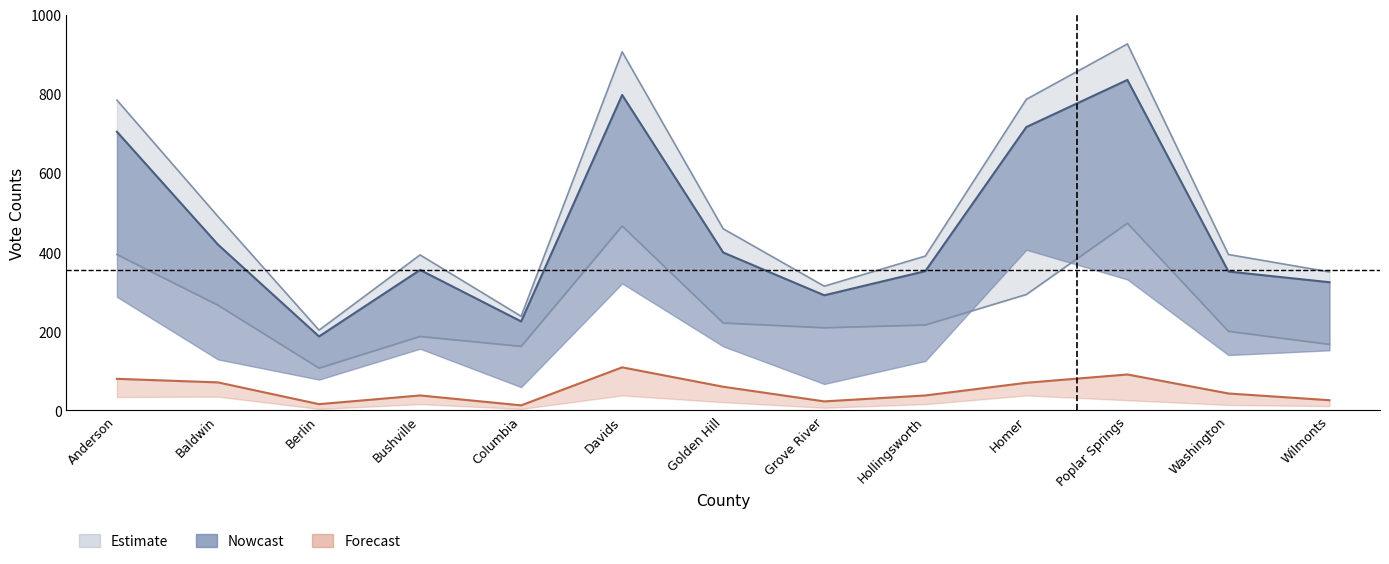

True or false: Duncan Election Day has more than 2 interior local peaks.

True